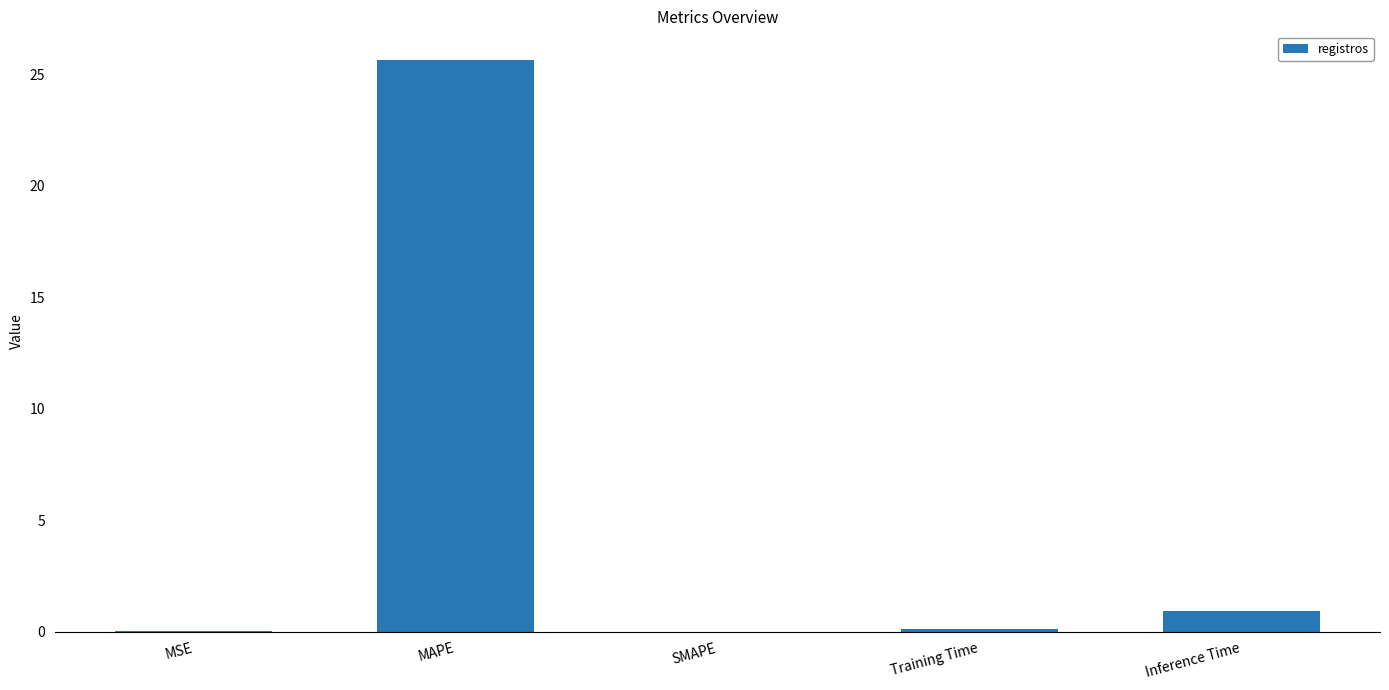

What is the greatest value displayed?

25.7